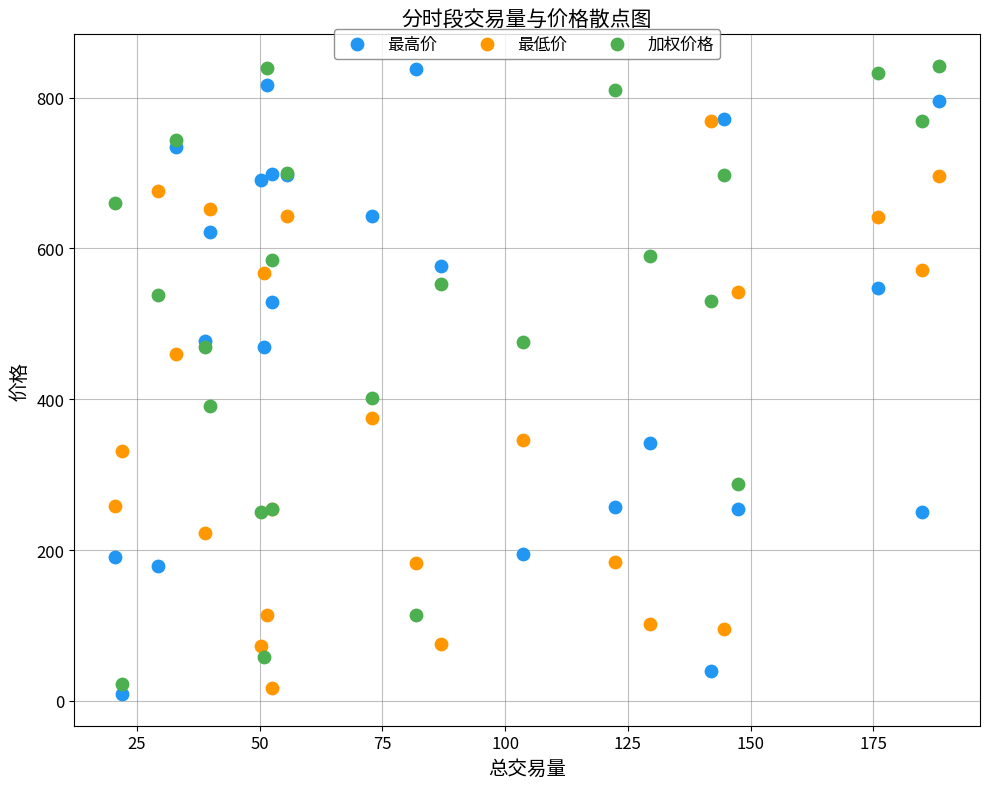

Which series has the widest spread of Y values?

最高价